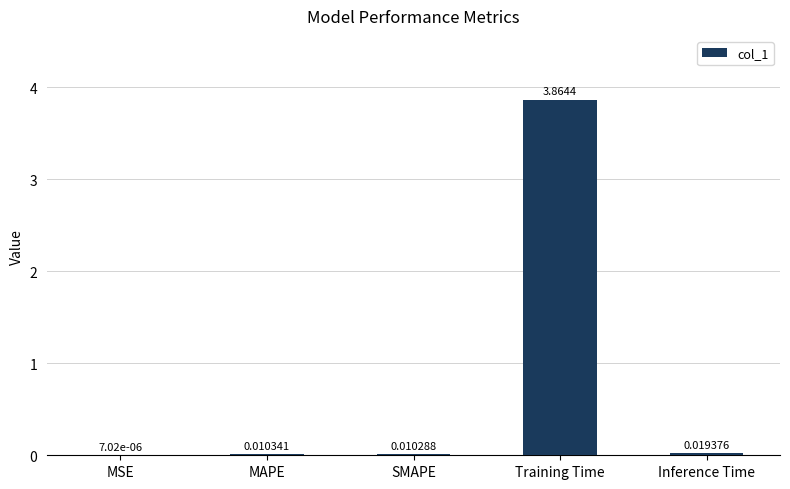

Between SMAPE and MSE, which is larger?

SMAPE